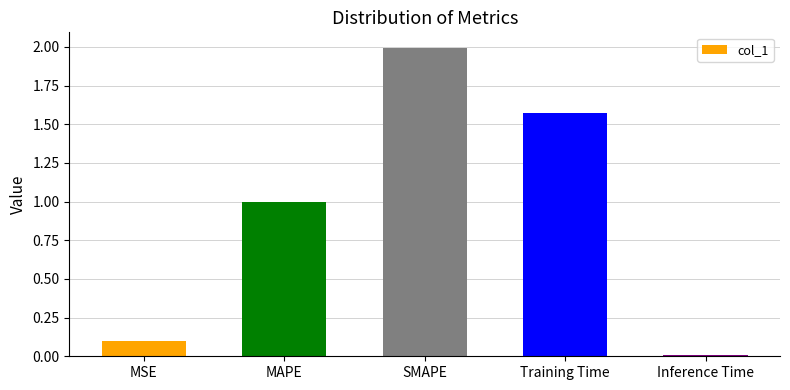

What is the change in value from Training Time to Inference Time?

-1.6